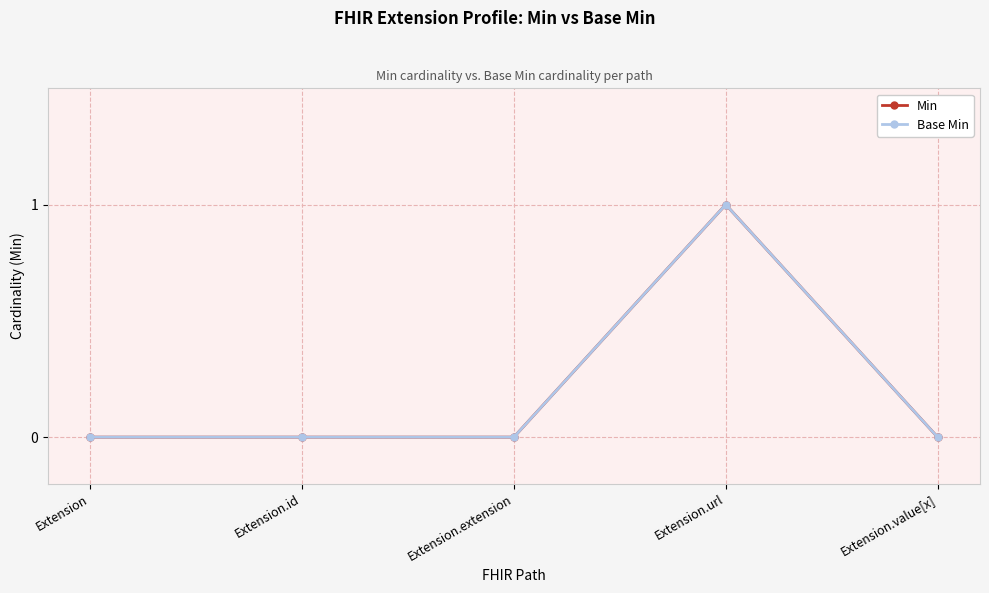

What is the label of the 3rd point from the left?

Extension.extension